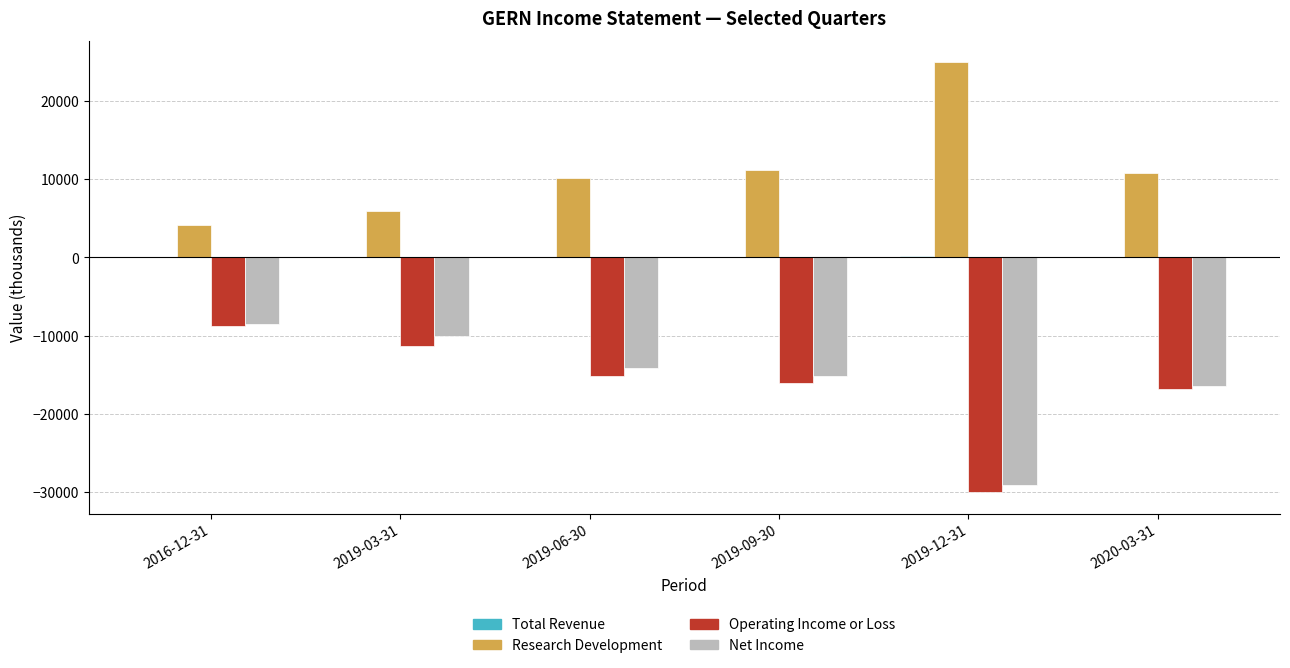

What is the sum of all Operating Income or Loss values?

-98100